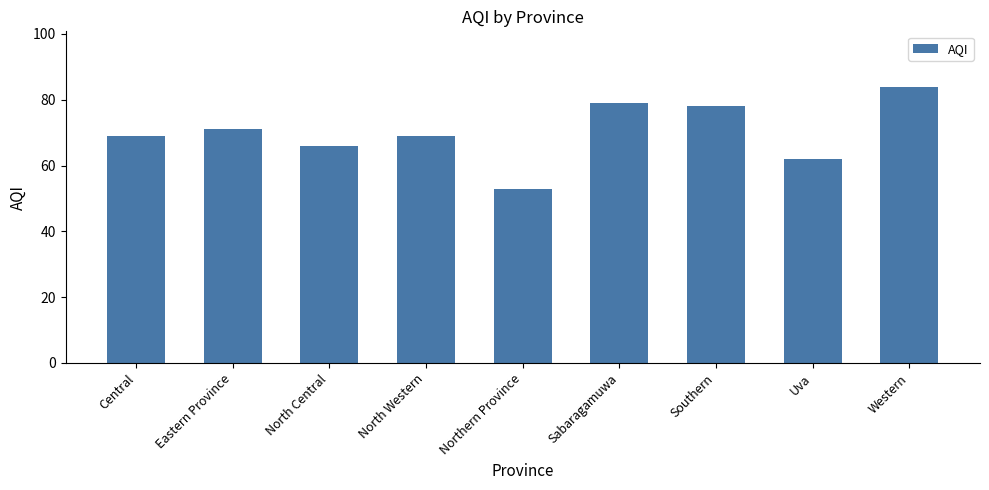

What is the value of the 6th bar from the left?

79